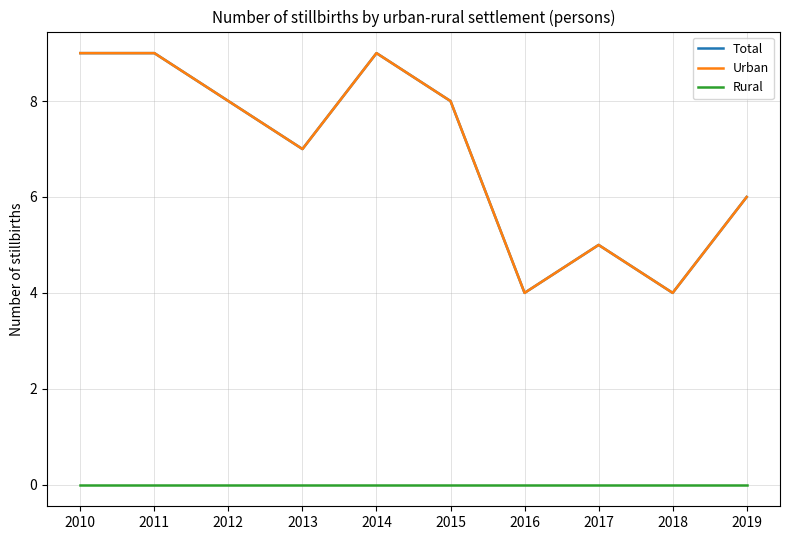

Does the chart have visible grid lines?

Yes